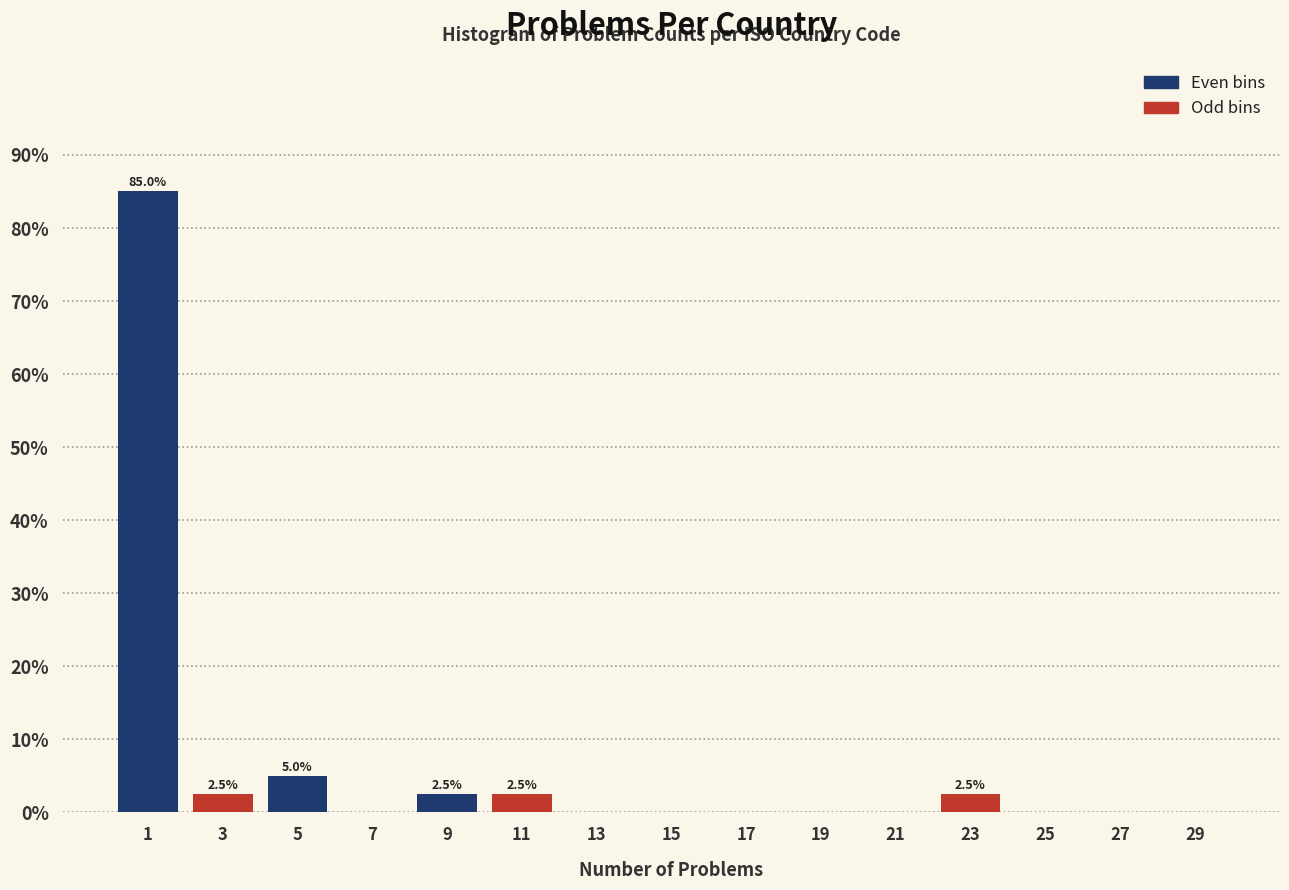

Over which range of the x-axis is the bar tallest?

0 to 2